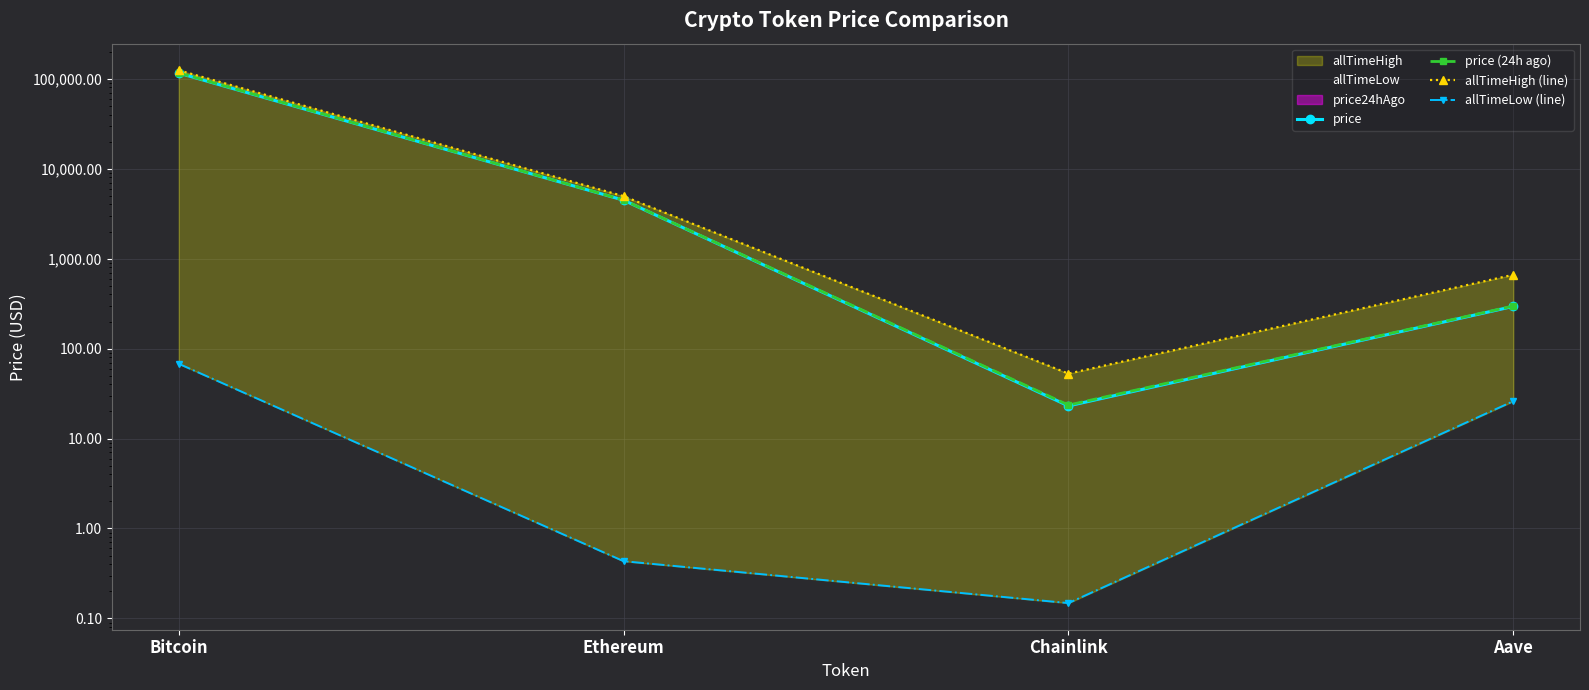

What is the average value of the allTimeHigh (line) series?

32447.1